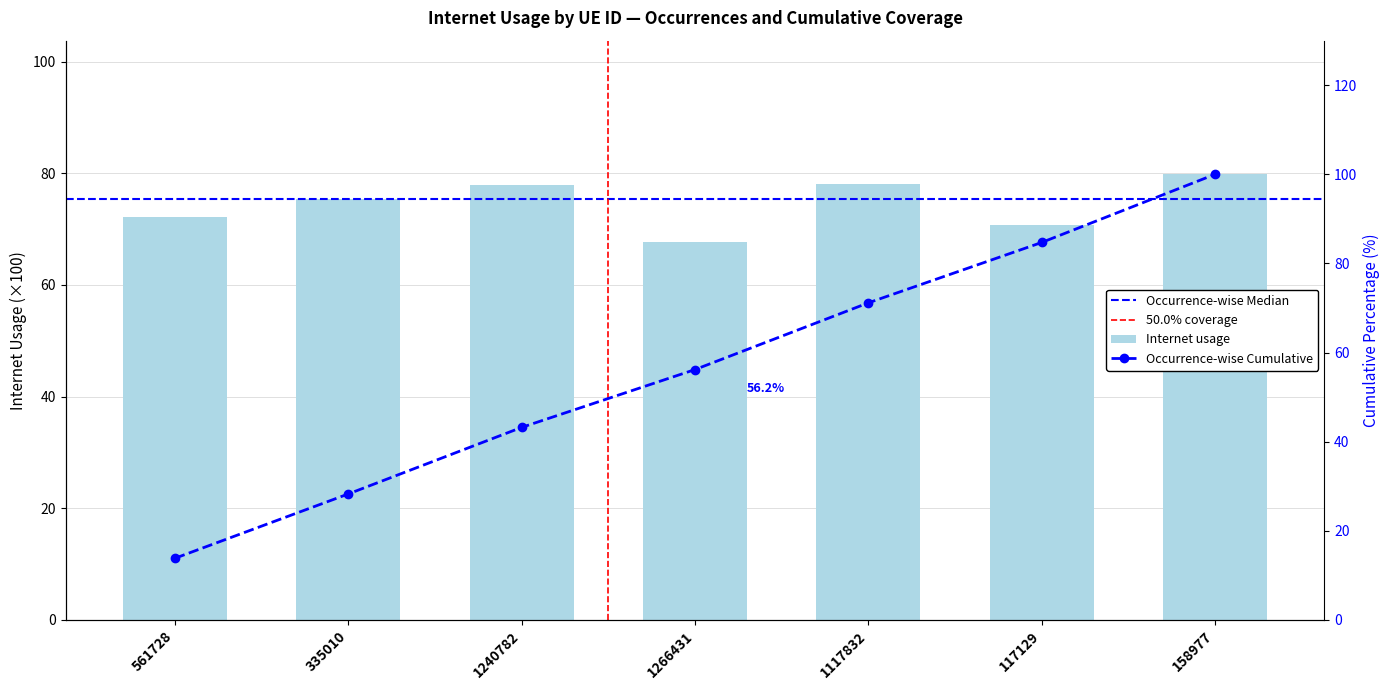

Which has a higher value, 1266431 or 561728?

561728